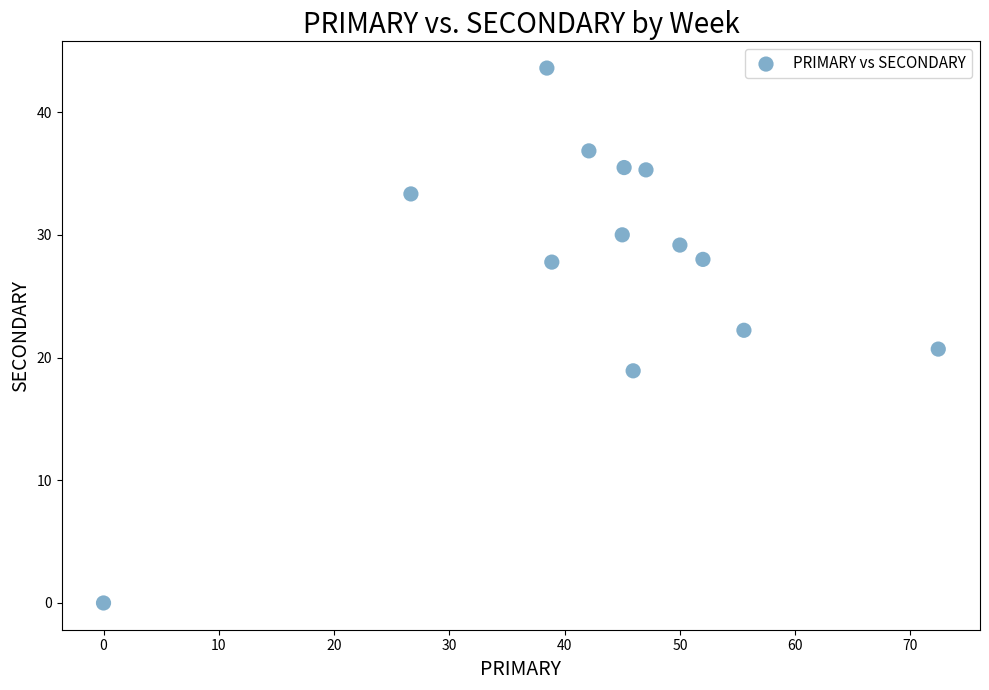

What is the range of Y values (max minus min)?

43.6